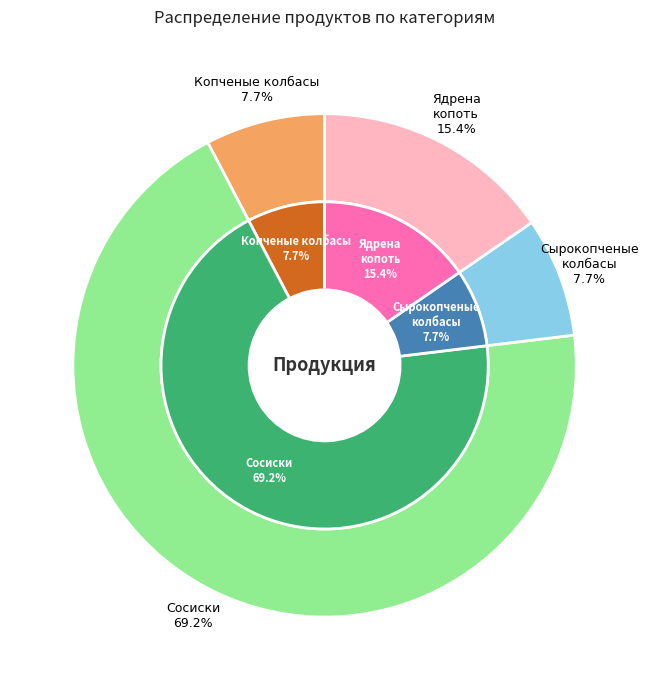

Is there any slice that represents more than half of the pie?

Yes